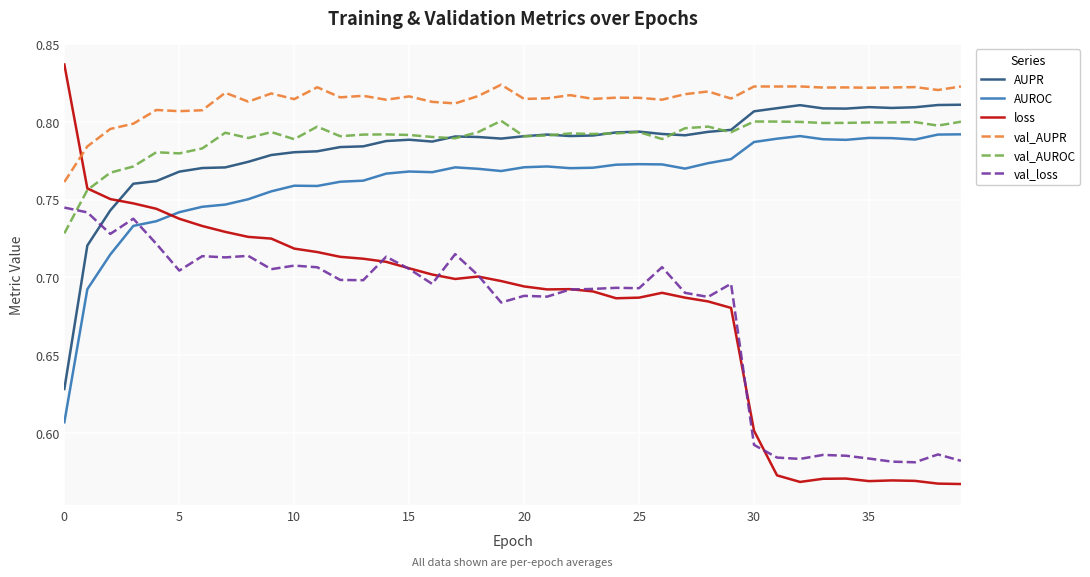

How many lines are shown in the chart?

6